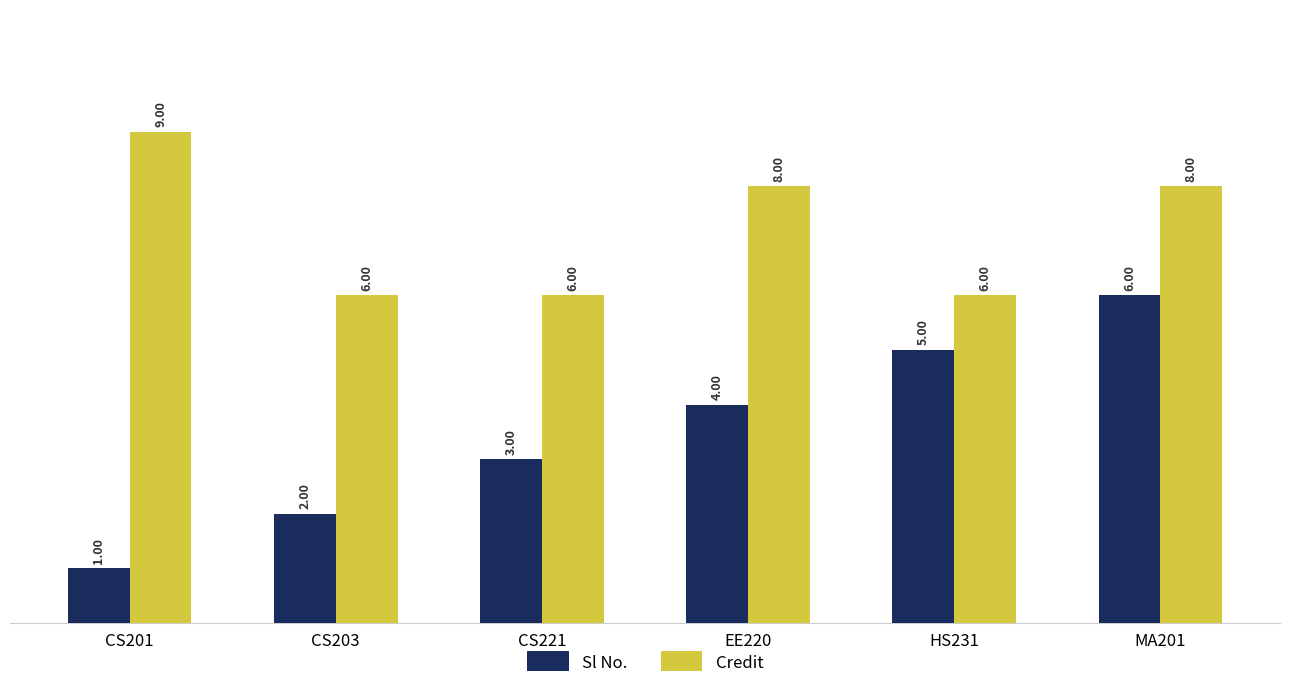

What is the smallest value displayed?

1